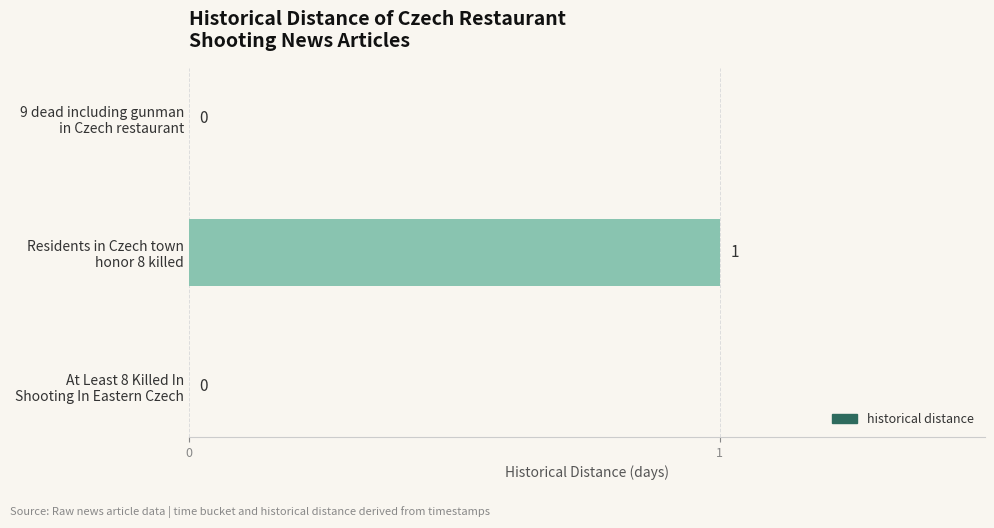

How many values are between 0 and 1?

3